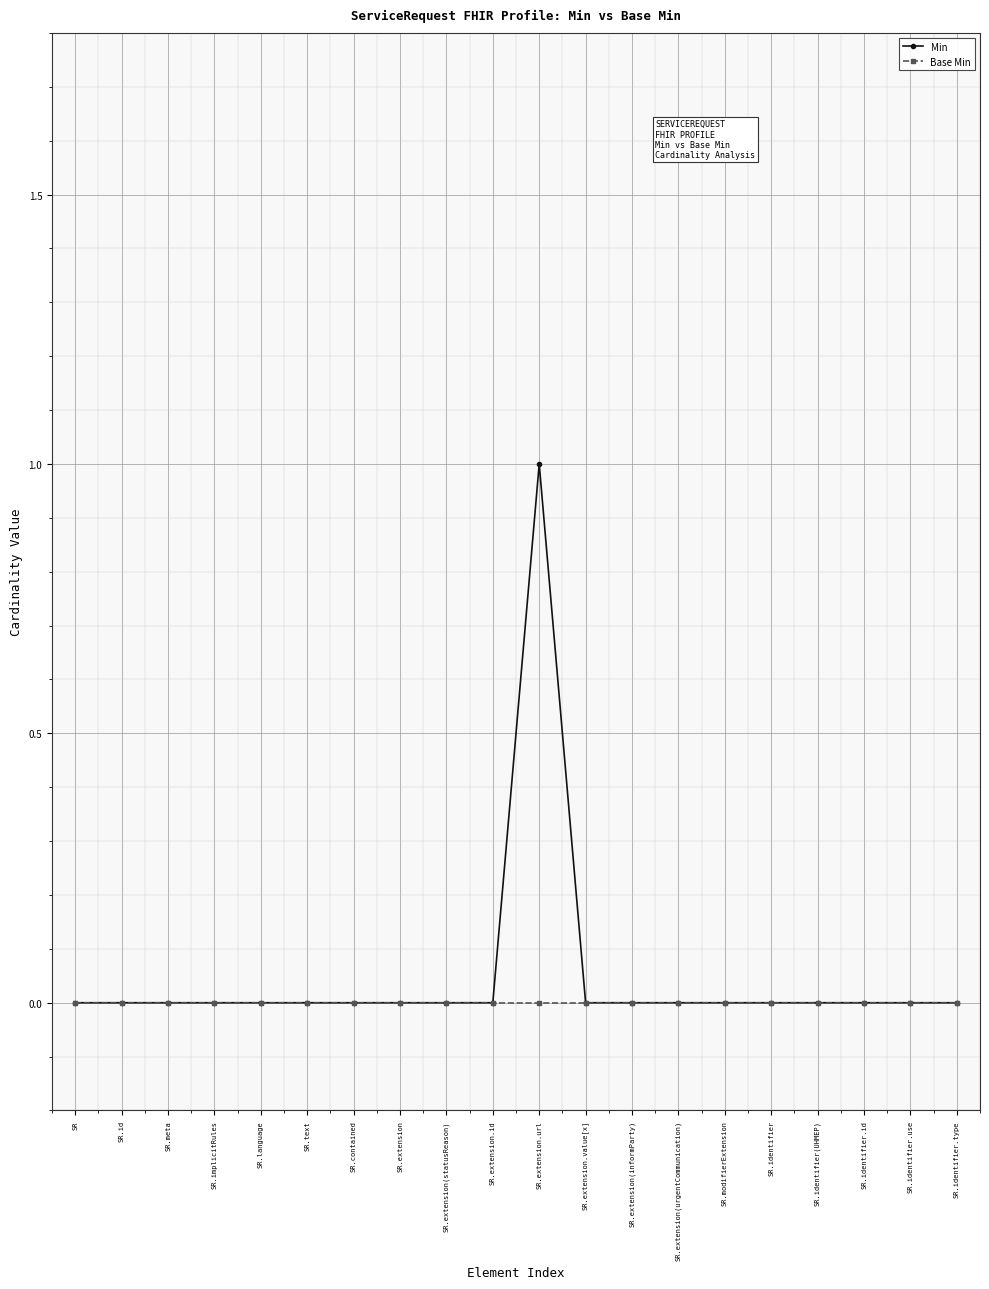

What are all the series names shown in the legend?

Min, Base Min